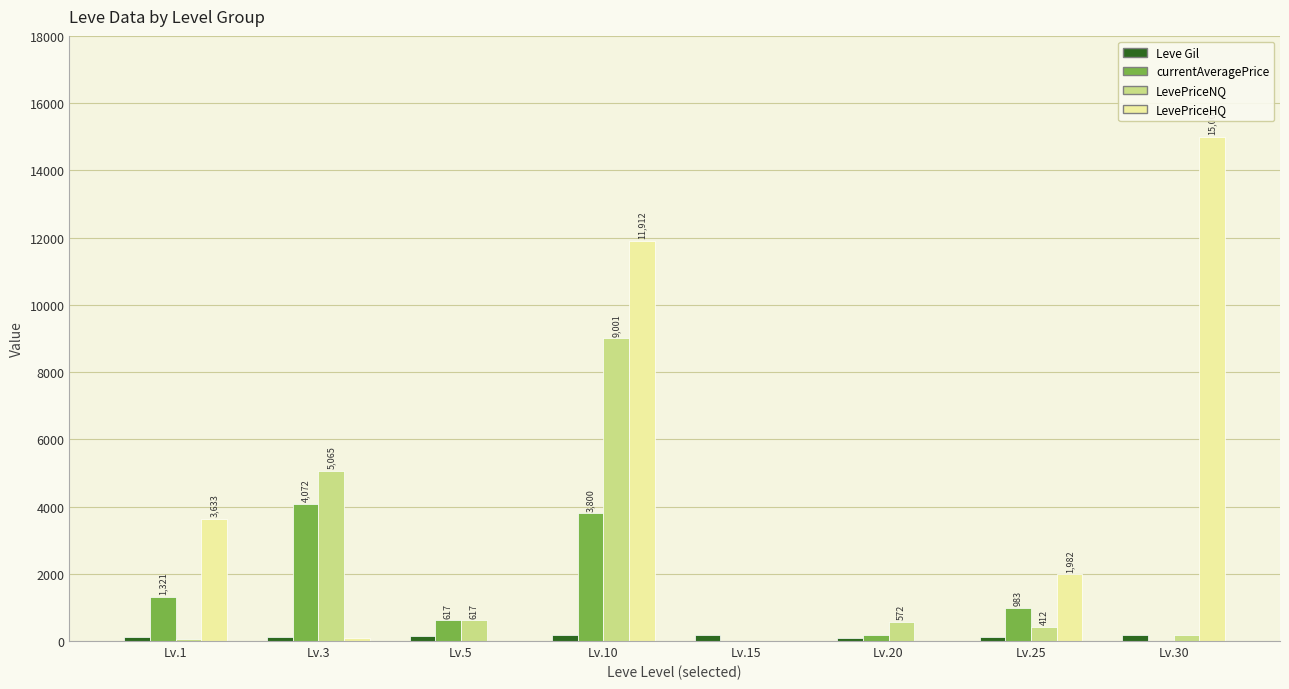

How many distinct data groups are displayed?

4